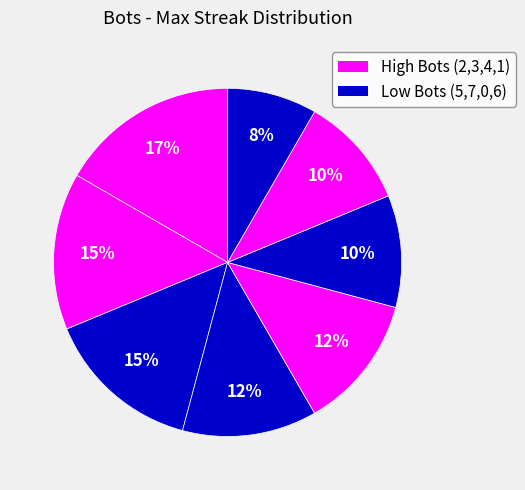

Rank the categories by value from lowest to highest.

Bot 1, Bot 6, Bot 4, Bot 7, Bot 0, Bot 5, Bot 3, Bot 2